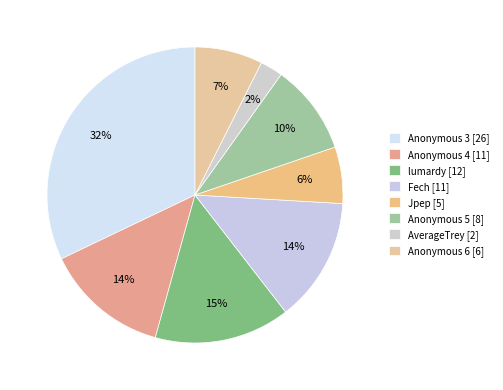

To the nearest percent, what is the difference between the Jpep and Anonymous 5 slice percentages?

4%